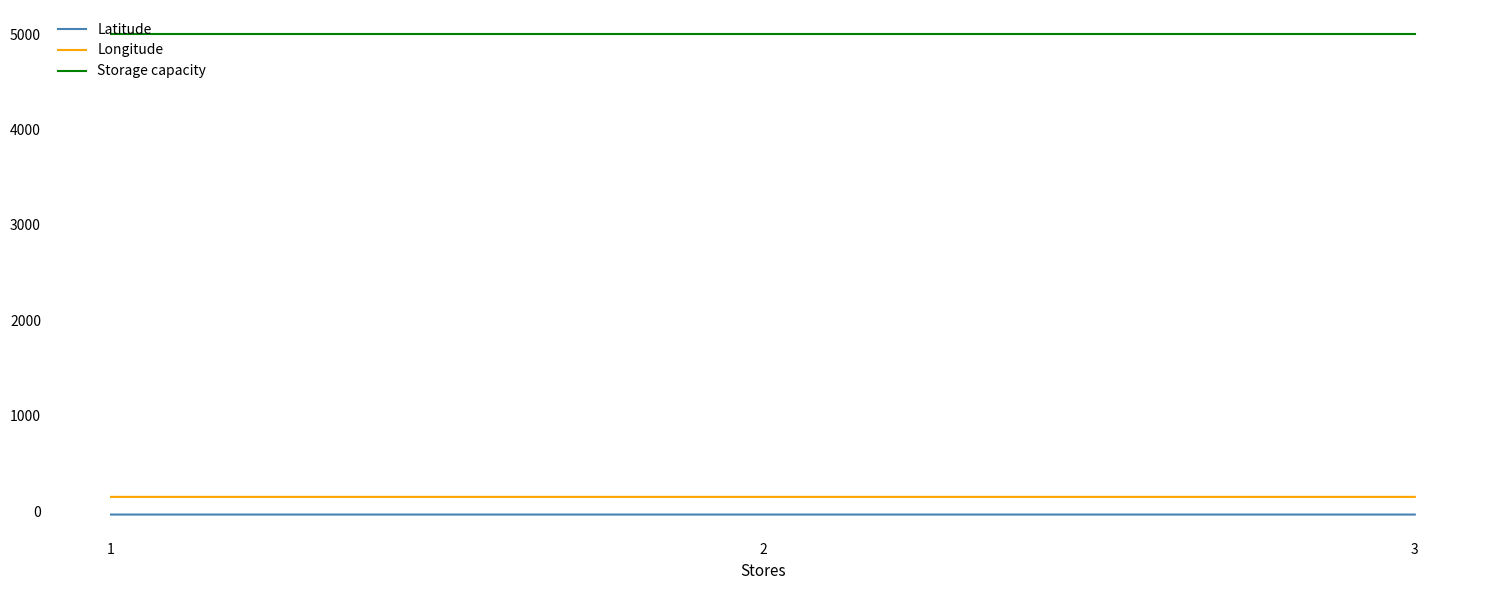

The value of Storage capacity at 1 is 5000.0. True or false?

True